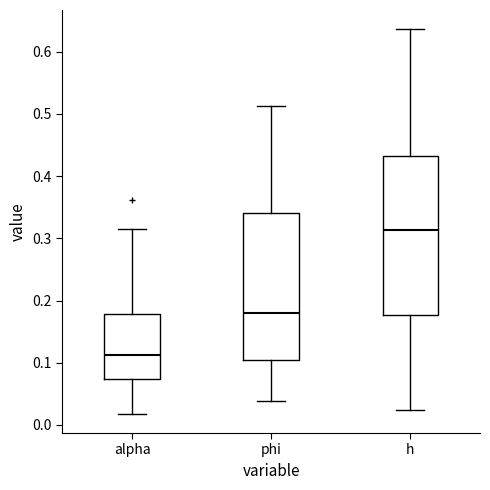

Which box has the highest median line?

h